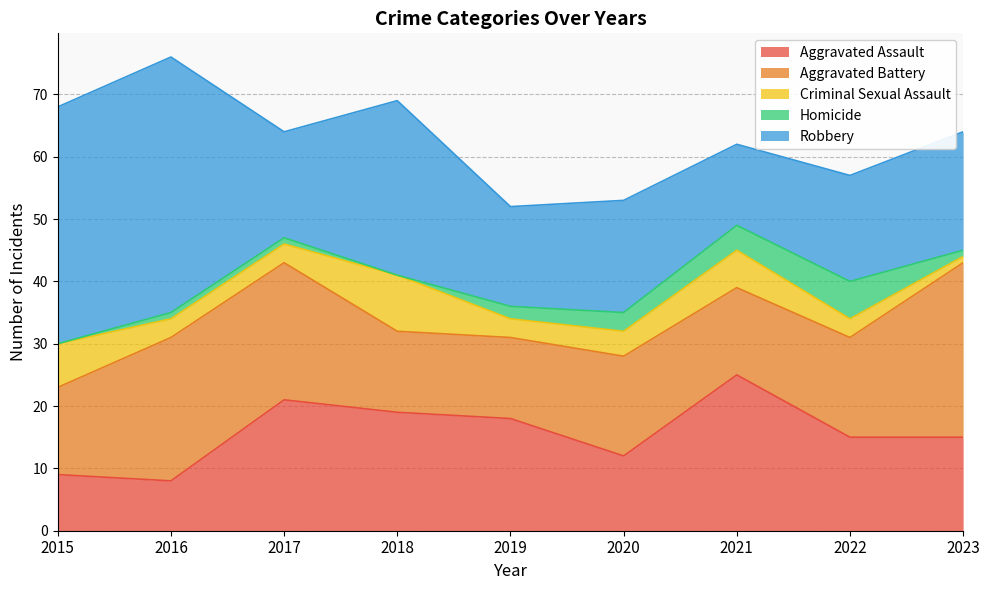

Reading left to right, transcribe all the data shown in this chart.

Aggravated Assault: 9	8	21	19	18	12	25	15	15
Aggravated Battery: 14	23	22	13	13	16	14	16	28
Criminal Sexual Assault: 7	3	3	9	3	4	6	3	1
Homicide: 0	1	1	0	2	3	4	6	1
Robbery: 38	41	17	28	16	18	13	17	19